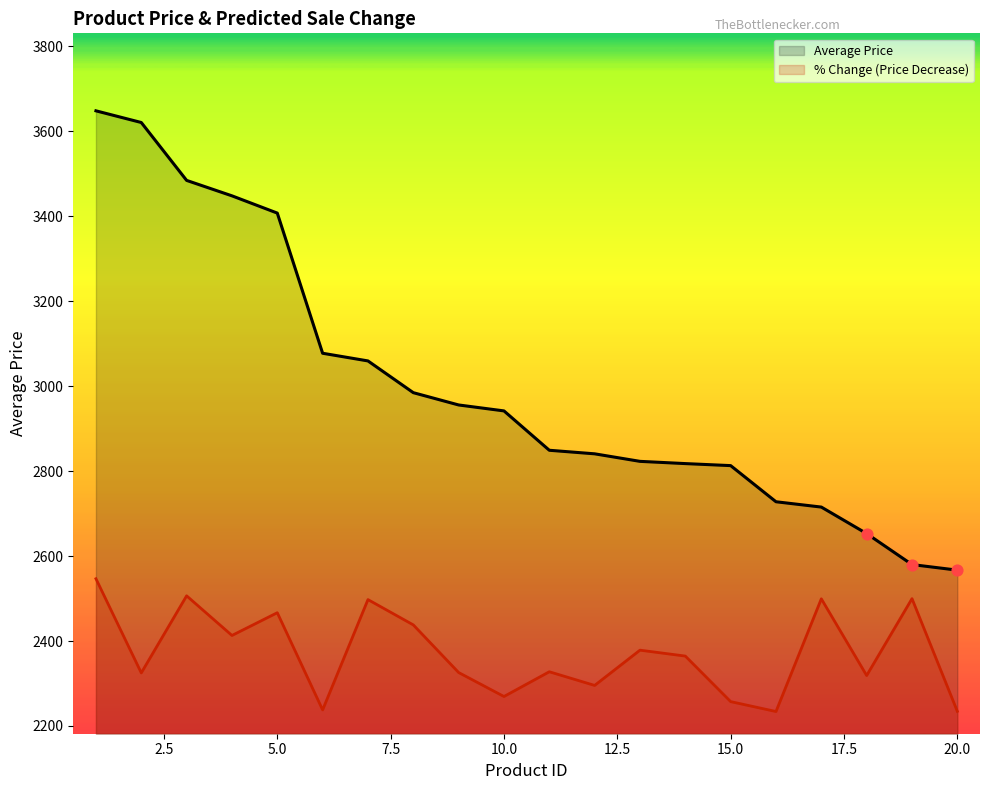

Which series contains the lowest Y value?

% Change (Price Decrease)